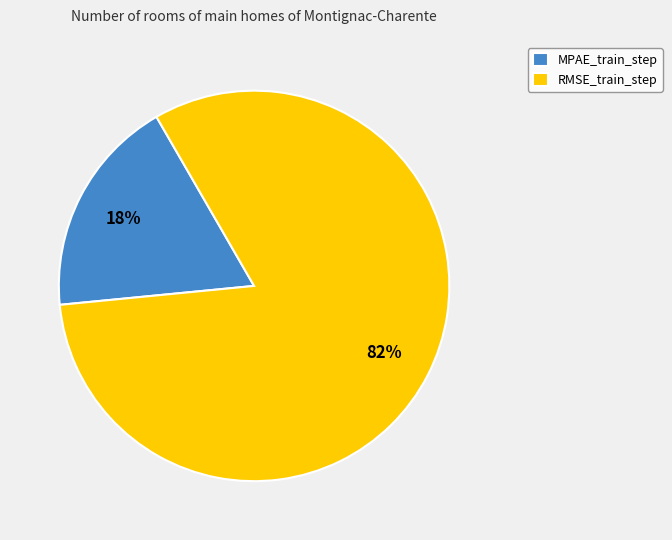

Count the number of slices in the pie.

2